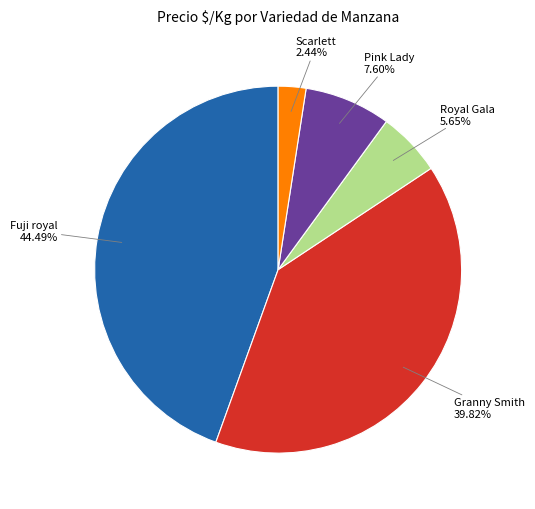

Rank the categories by value from highest to lowest.

Fuji royal, Granny Smith, Pink Lady, Royal Gala, Scarlett